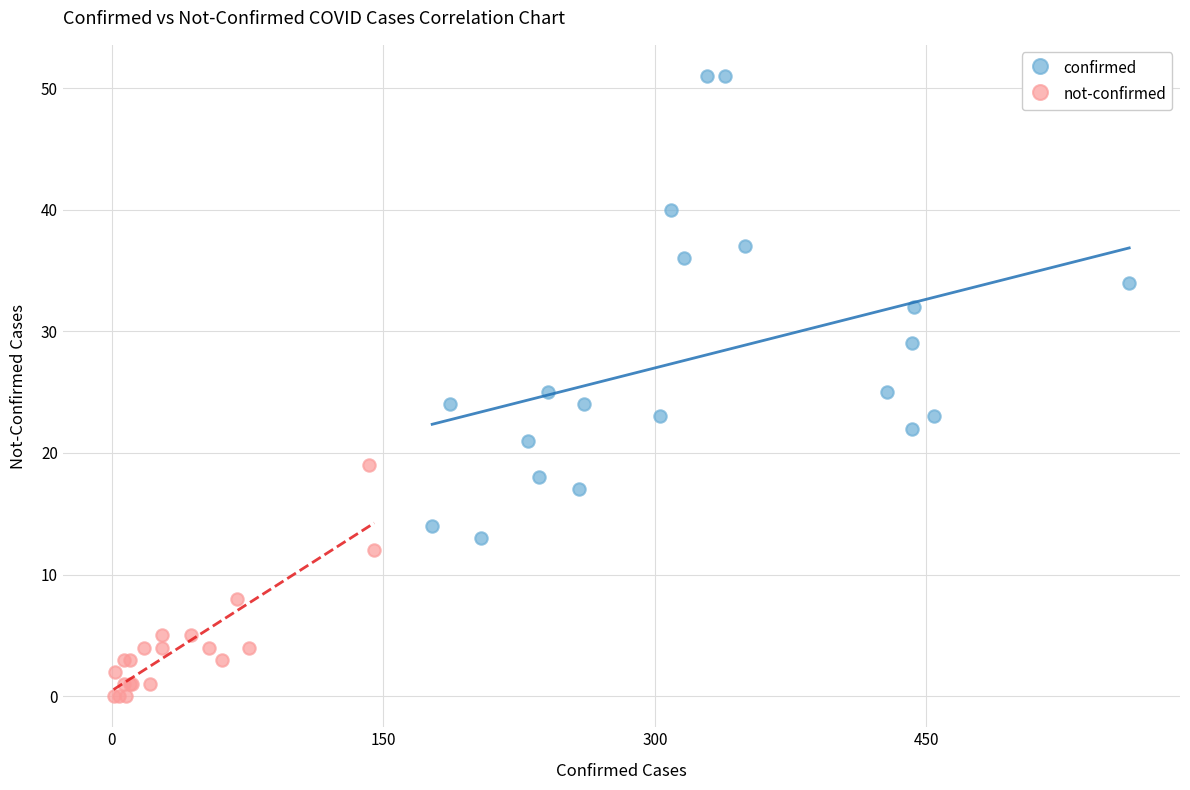

Which series contains the lowest Y value?

not-confirmed